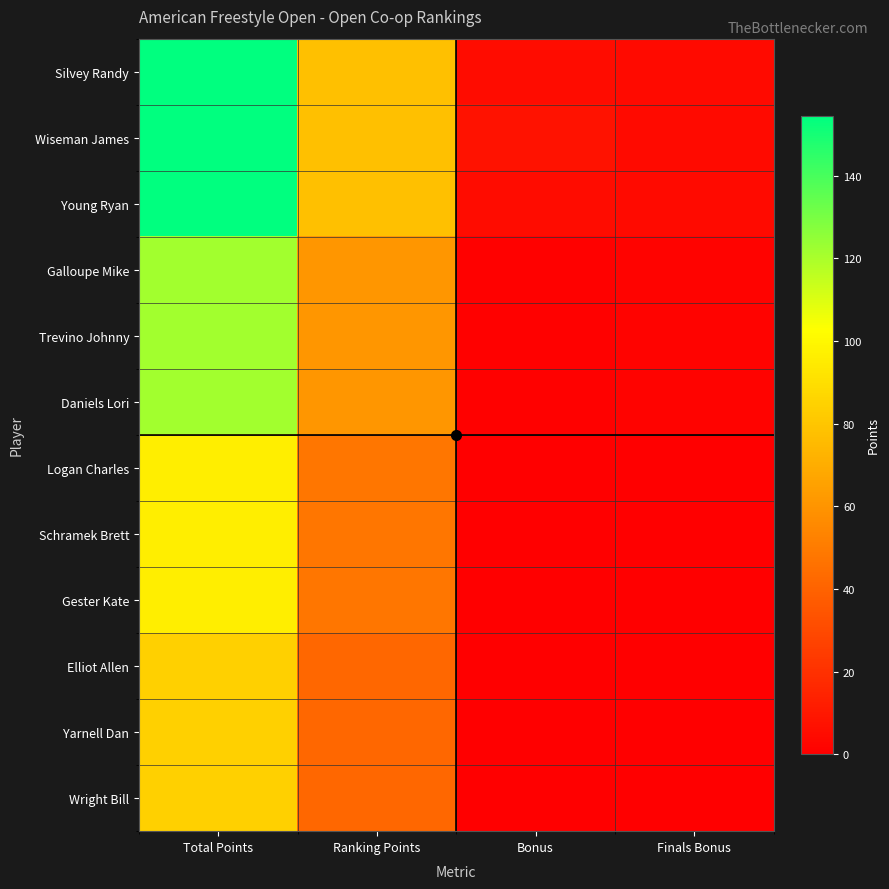

How many distinct data groups are displayed?

12